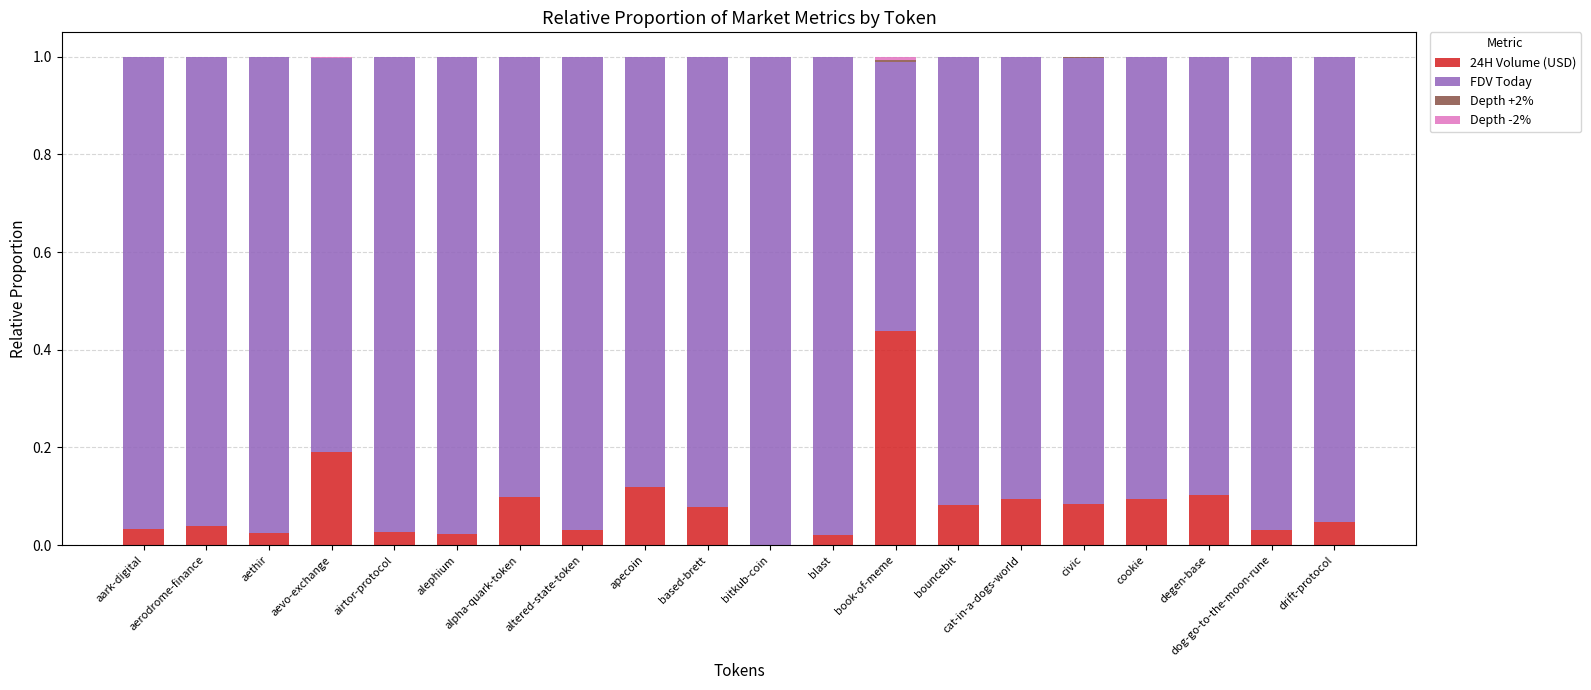

Count the number of data series in this chart.

4